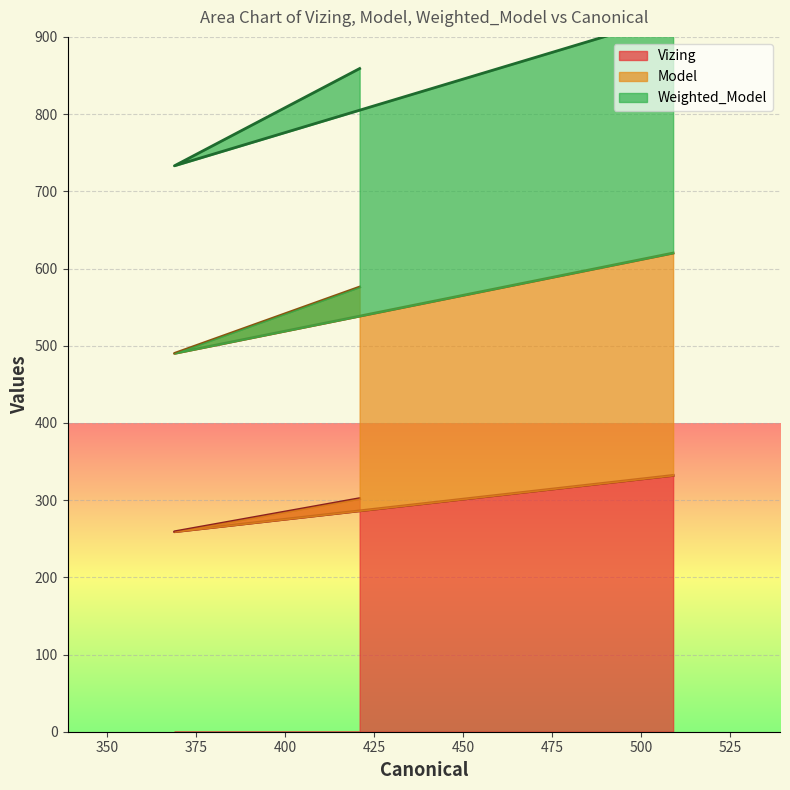

How many Model values are between 490 and 620?

3